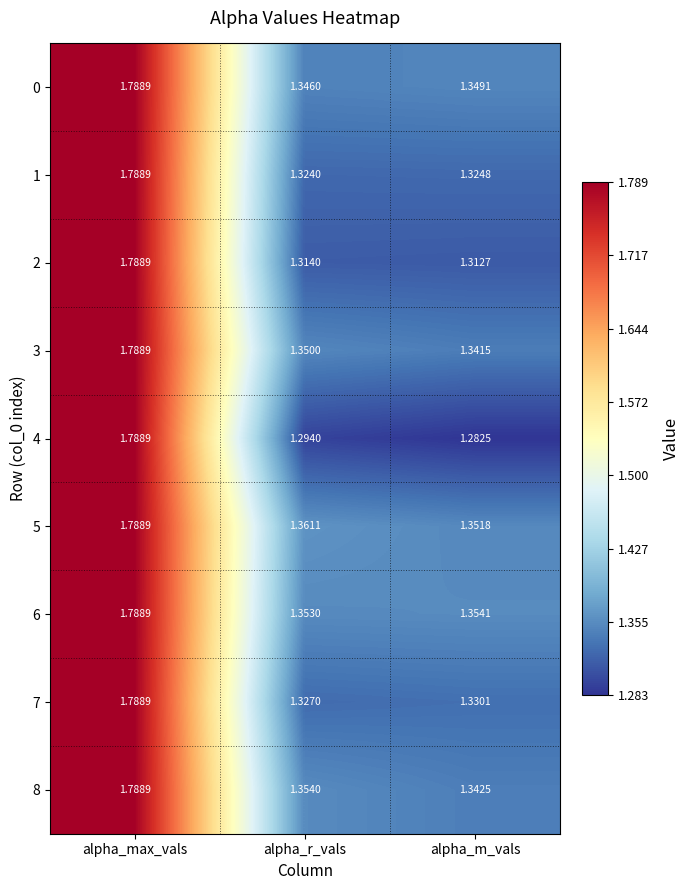

Where is 8 nearest to the value 1?

alpha_m_vals